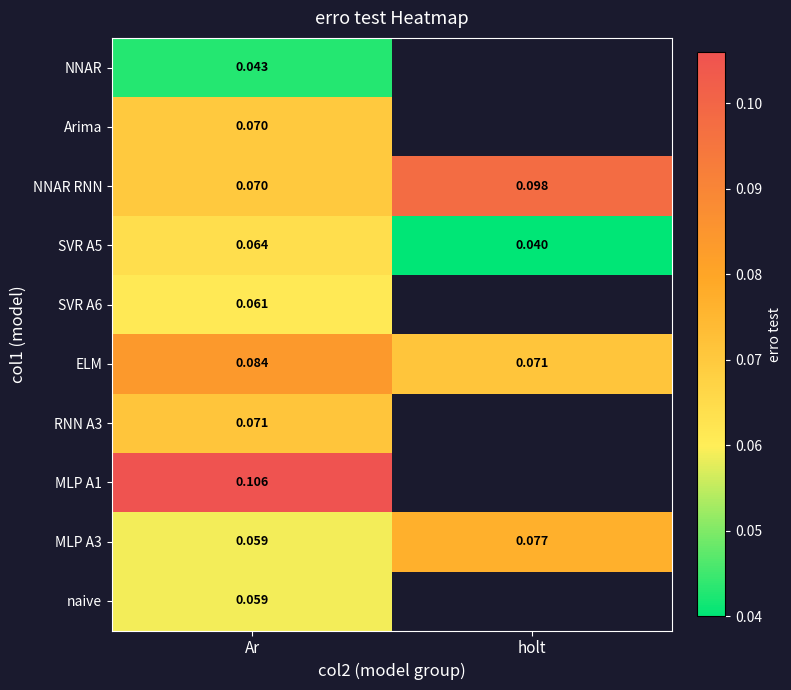

At which label does SVR A5 reach its peak?

Ar